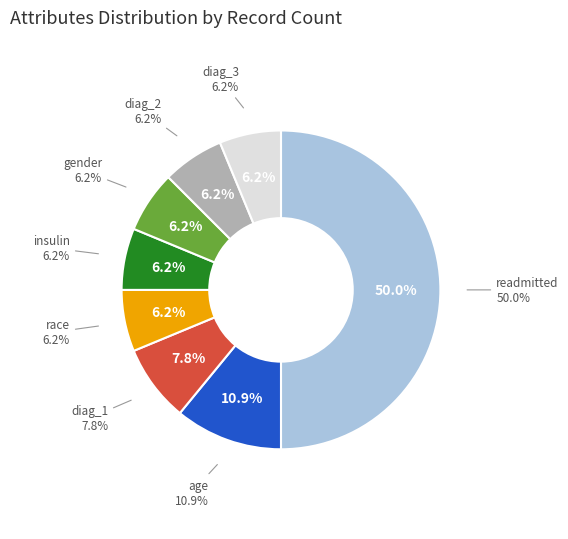

What portion of the pie excludes age?

89.1%